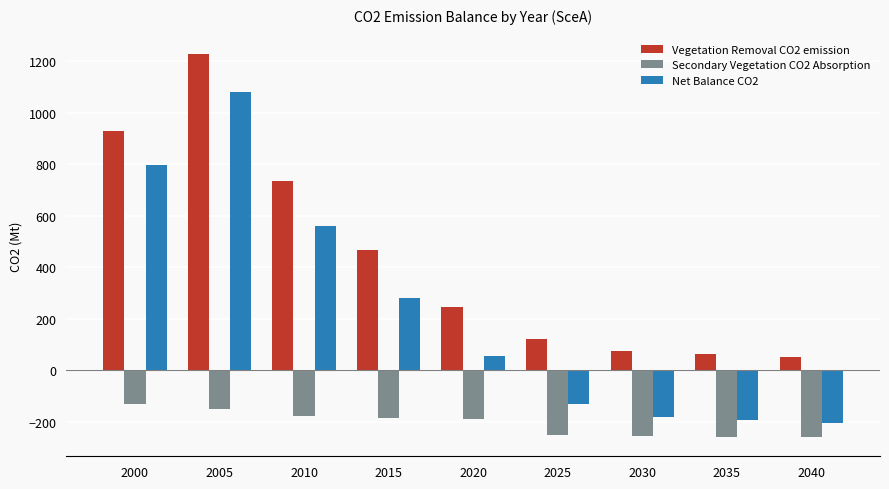

At which label is Net Balance CO2 closest to 437?

2010